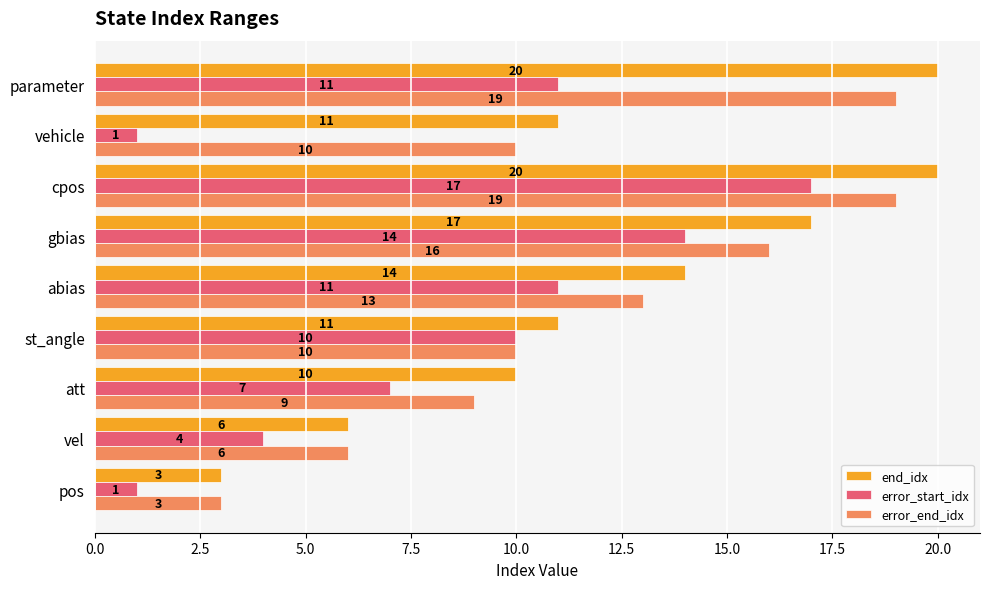

Which series changed the most between vehicle and parameter?

error_start_idx